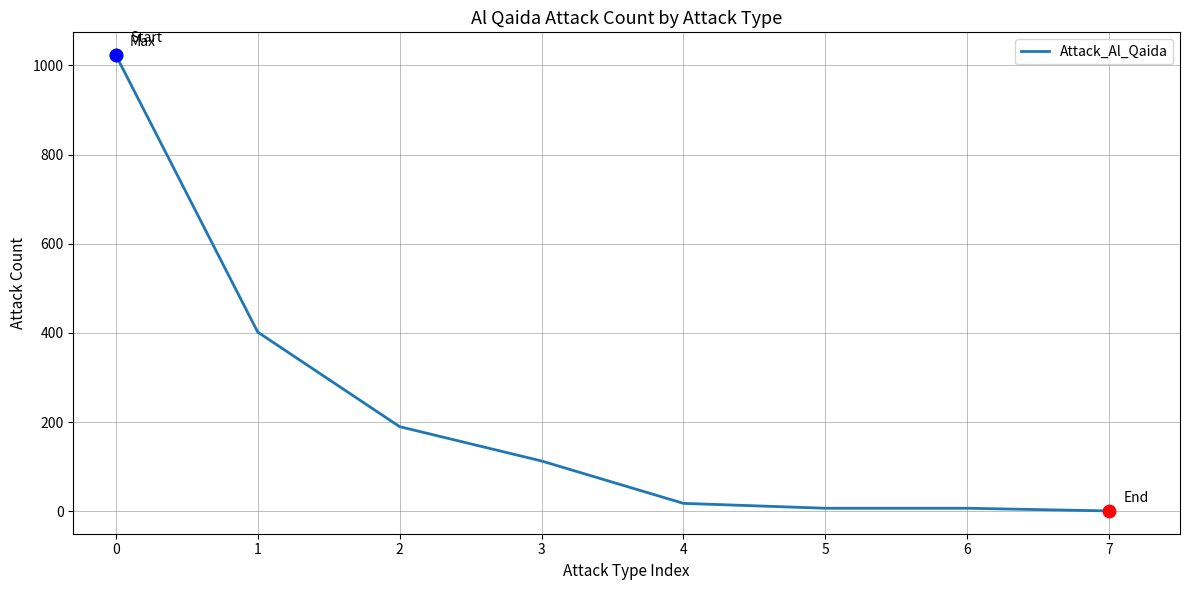

Is it true that the value at 2 is 325?

False